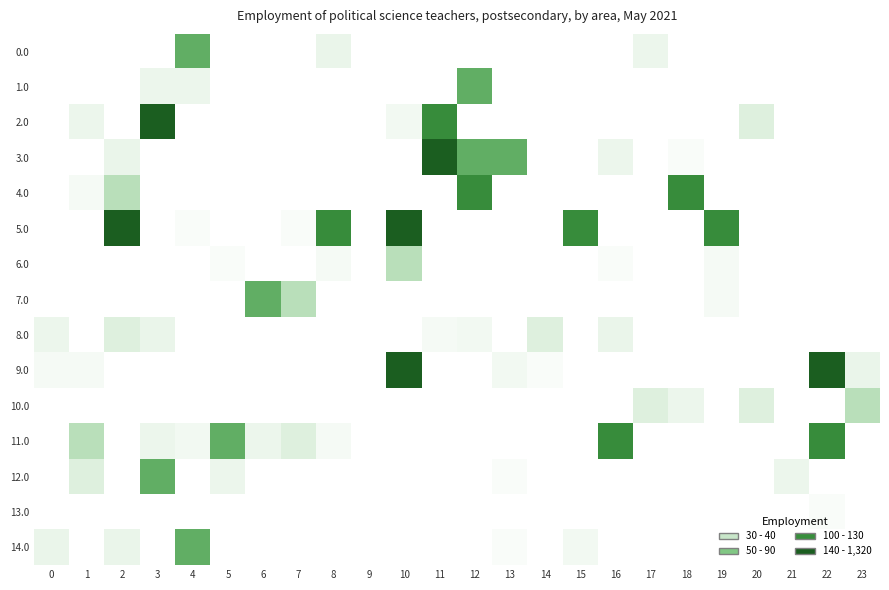

What is the total value across all series at 5?

950